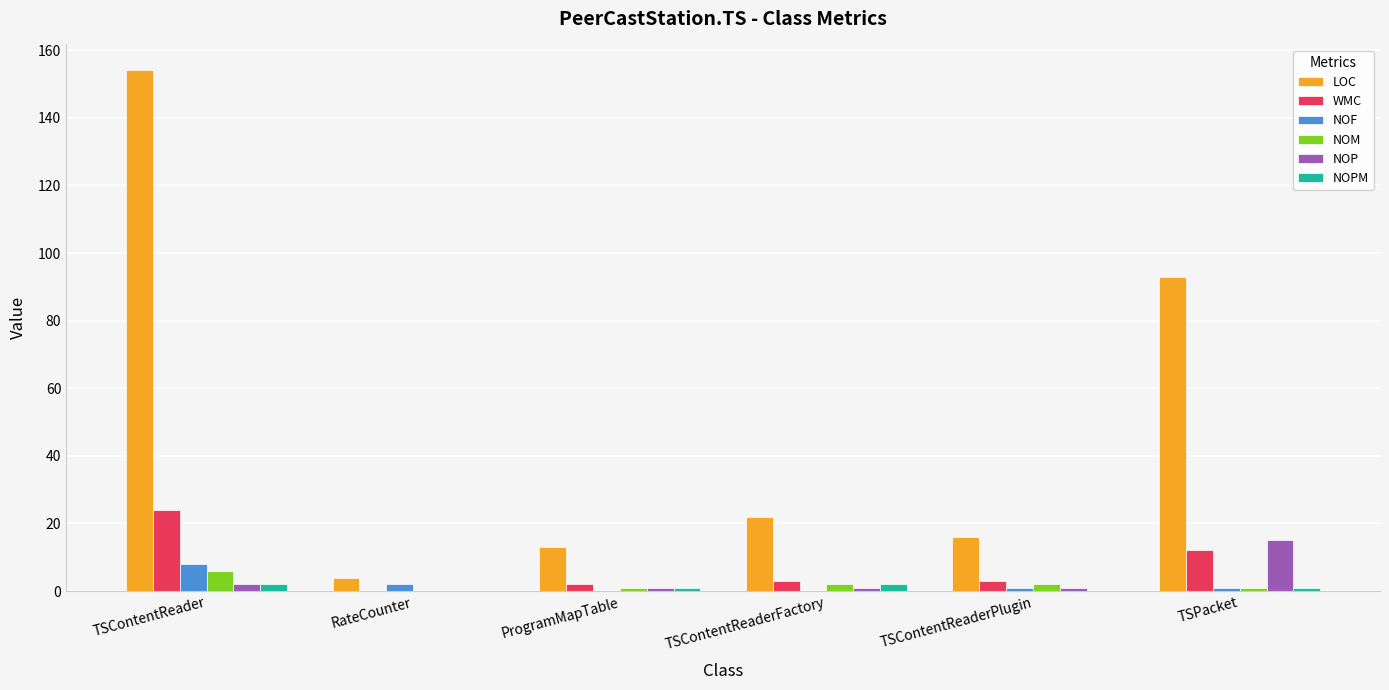

What is the difference between the NOPM values at TSContentReader and ProgramMapTable?

1